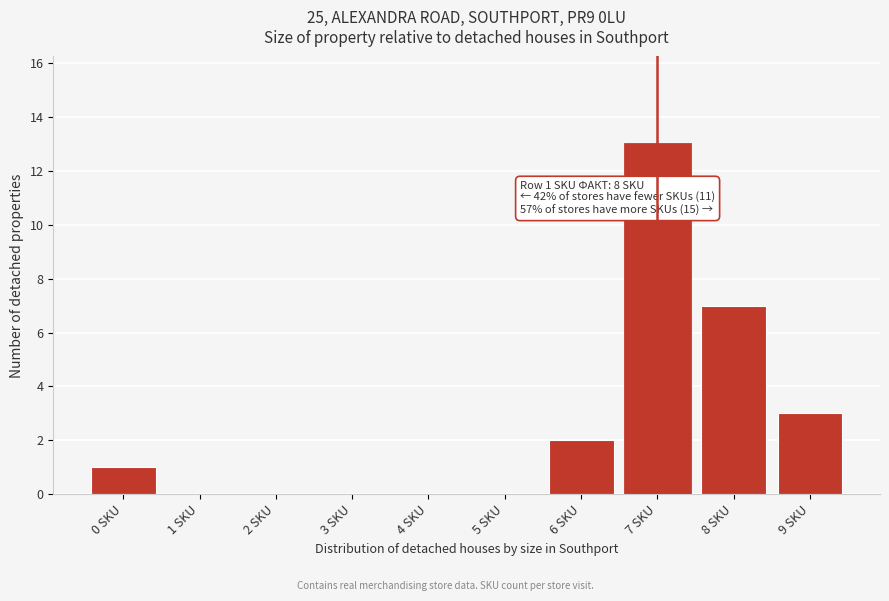

Reading left to right, list all the values displayed in this chart.

0 SKU=1	1 SKU=0	2 SKU=0	3 SKU=0	4 SKU=0	5 SKU=0	6 SKU=2	7 SKU=13	8 SKU=7	9 SKU=3